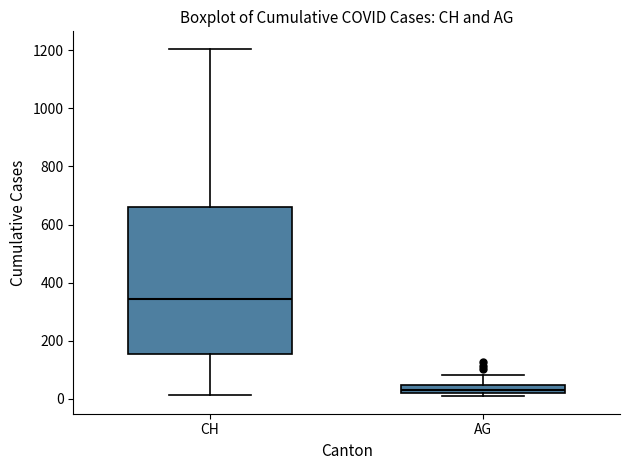

Which box is the tallest, from its lower edge to its upper edge?

CH